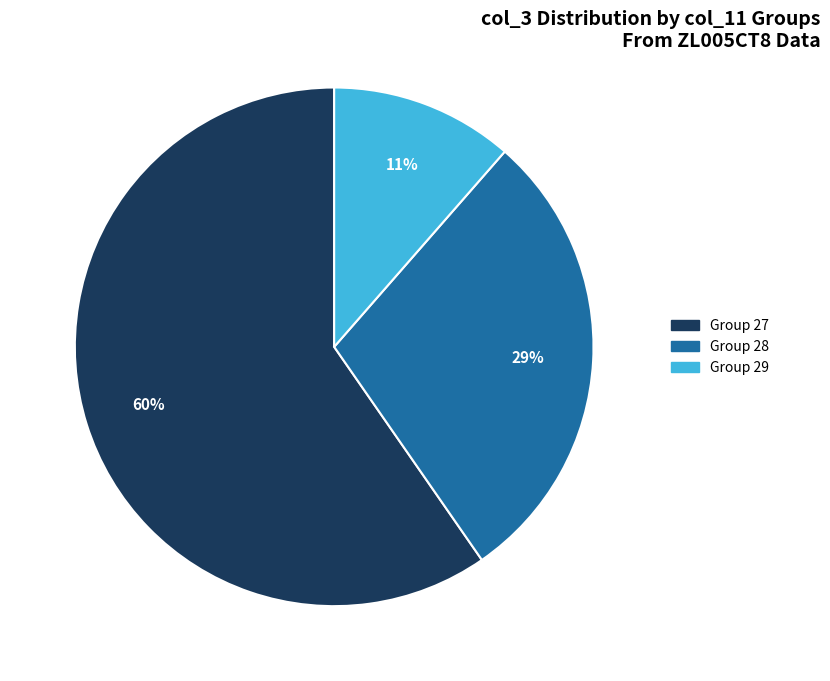

How many segments does this pie chart have?

3